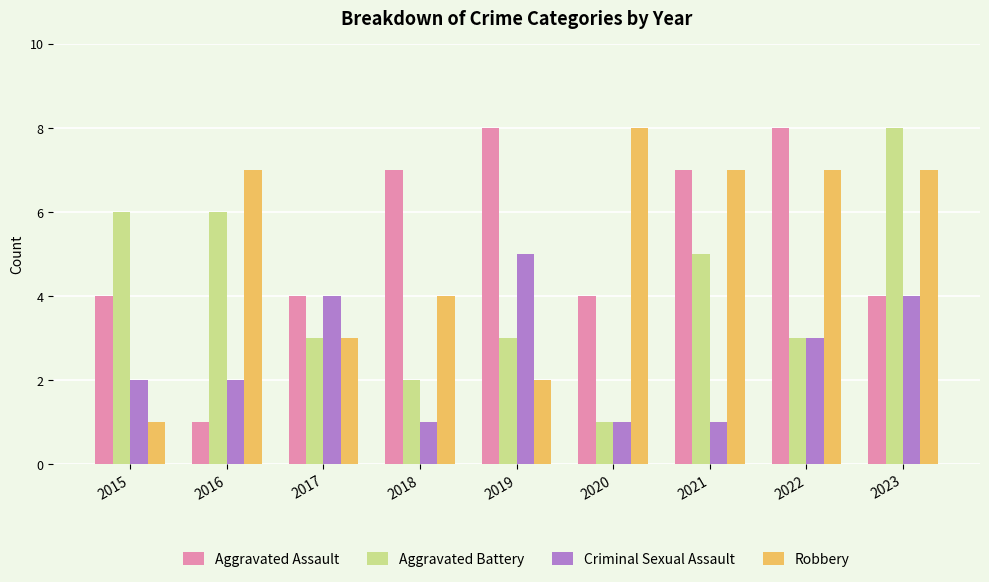

What is the maximum value for Aggravated Battery?

8